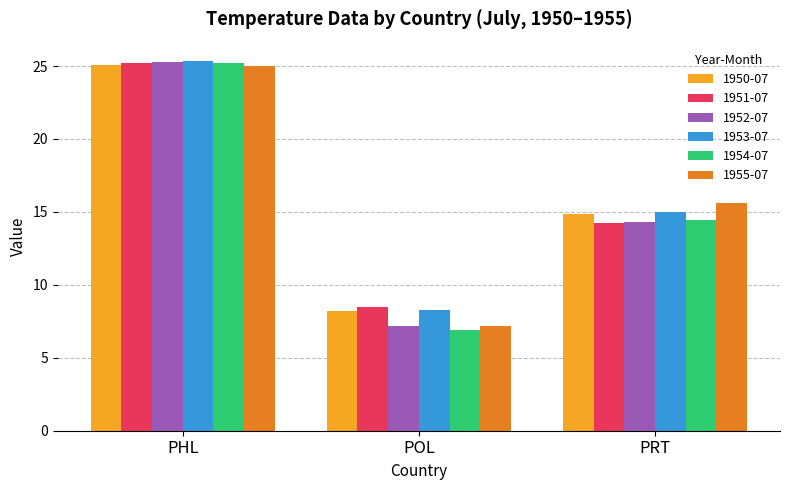

The 1950-07 series shows 20.8 at PRT. True or false?

False